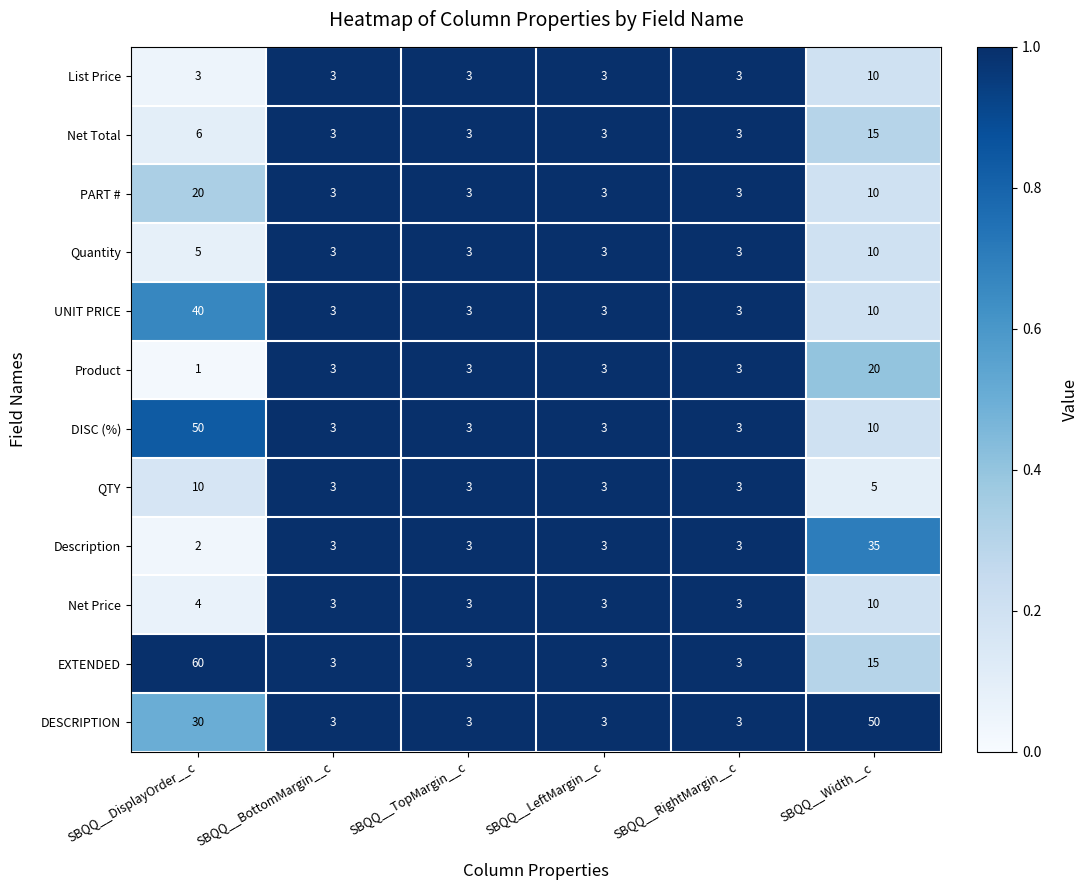

Which series has the largest range (max minus min)?

EXTENDED